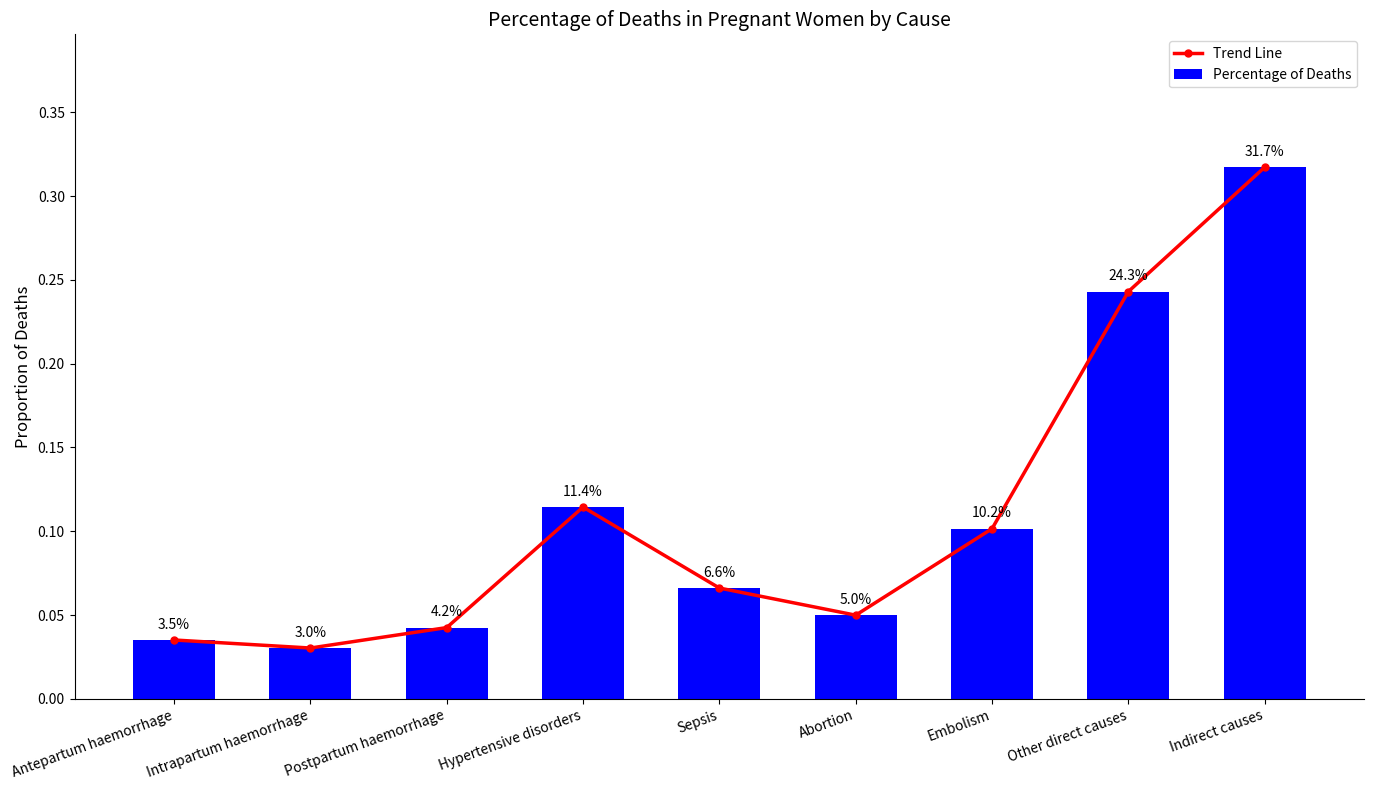

What is the label of the 8th bar from the right?

Intrapartum haemorrhage